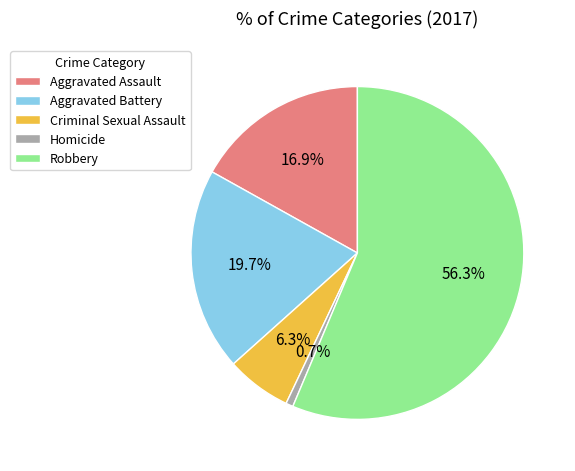

Does Robbery represent more than half of the total?

Yes